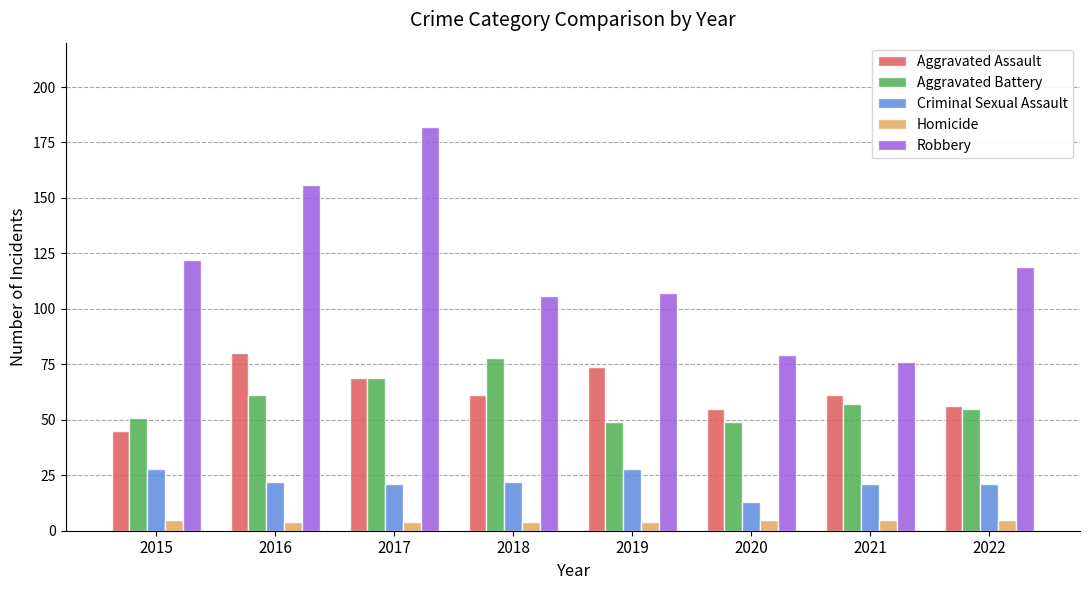

Is it true that Criminal Sexual Assault equals 28 at 2019?

True